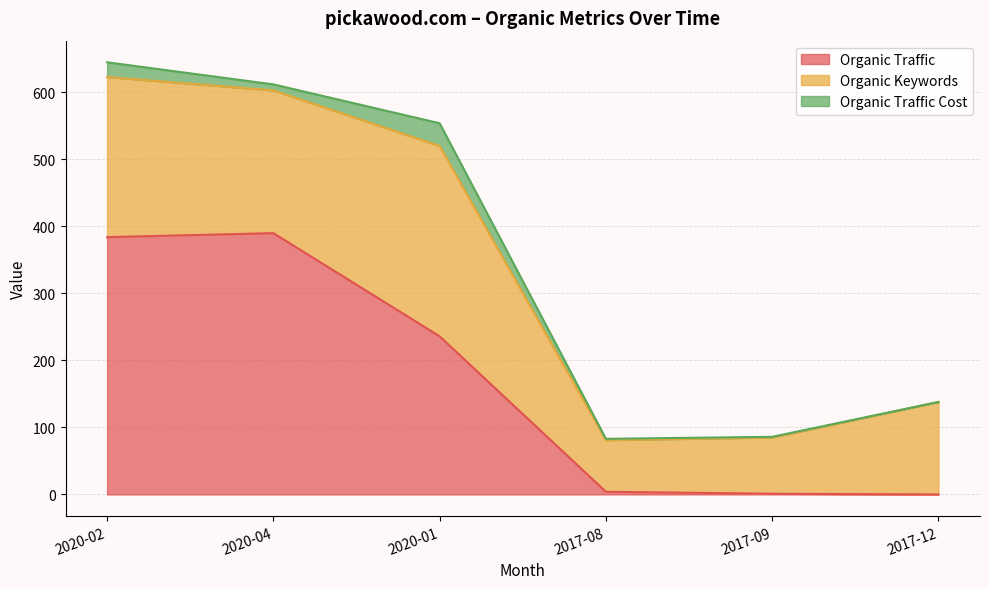

Where is Organic Traffic Cost nearest to the value 17?

2020-02